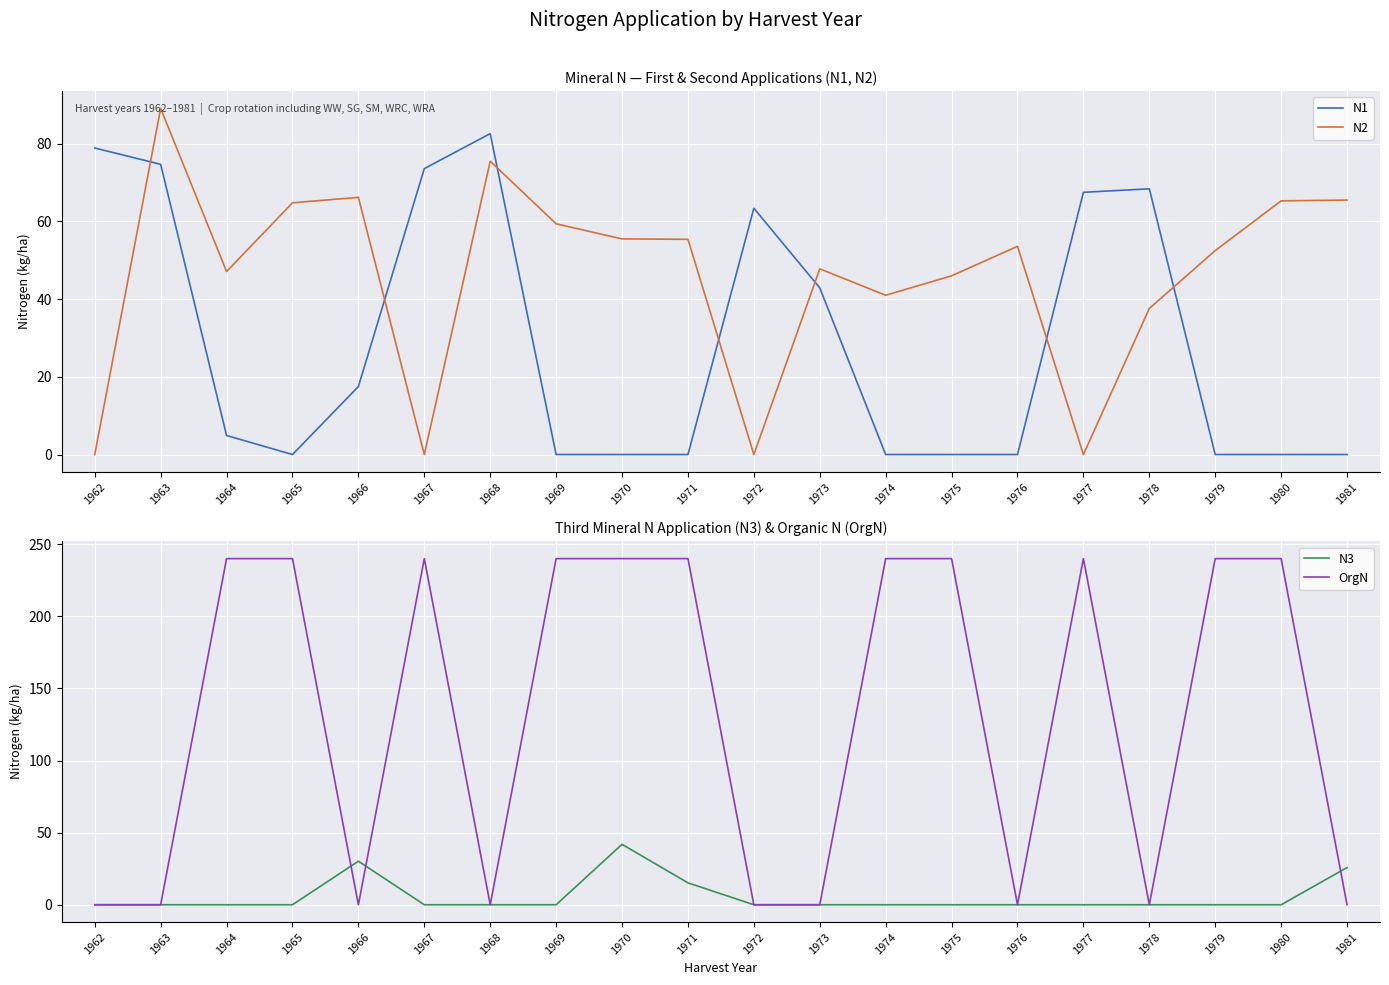

At 1981, list the series in order from largest to smallest.

N2, N3, N1, OrgN